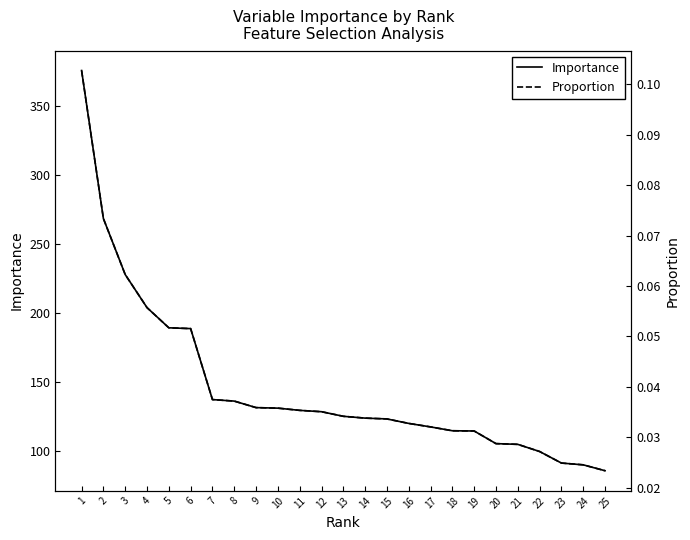

Reading left to right, transcribe all the data shown in this chart.

Importance: 1=375.9	2=268.4	3=227.8	4=203.8	5=189.1	6=188.6	7=137.0	8=135.9	9=131.2	10=130.8	11=129.2	12=128.2	13=124.9	14=123.6	15=123.0	16=119.7	17=117.2	18=114.4	19=114.2	20=105.1	21=104.5	22=99.3	23=91.0	24=89.7	25=85.4
Proportion: 1=0.1	2=0.1	3=0.1	4=0.1	5=0.1	6=0.1	7=0.0	8=0.0	9=0.0	10=0.0	11=0.0	12=0.0	13=0.0	14=0.0	15=0.0	16=0.0	17=0.0	18=0.0	19=0.0	20=0.0	21=0.0	22=0.0	23=0.0	24=0.0	25=0.0